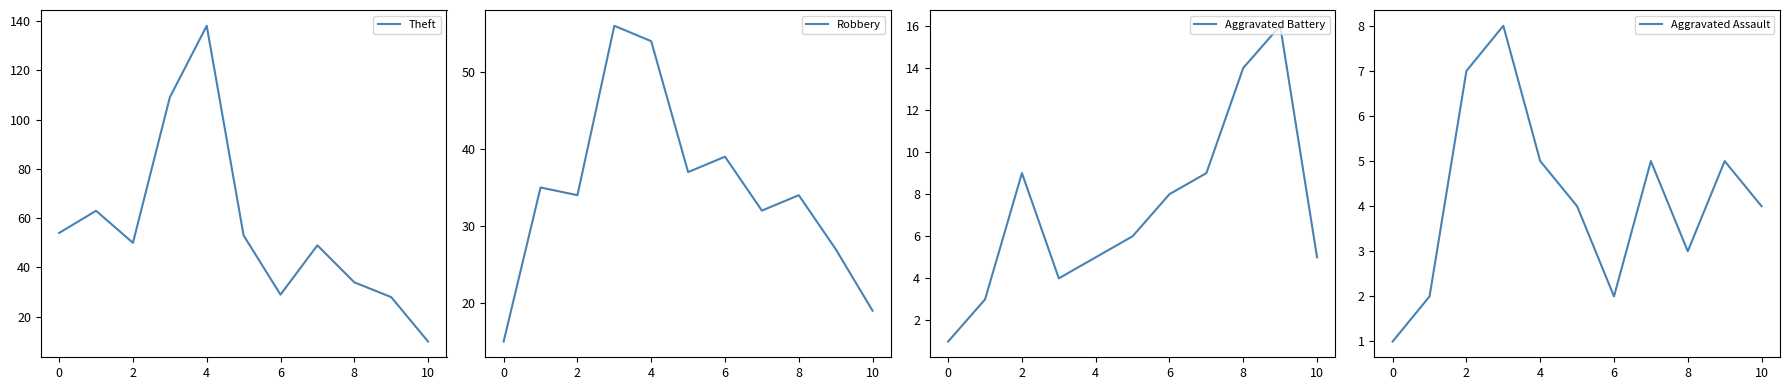

At which category does Theft reach its first local valley?

2